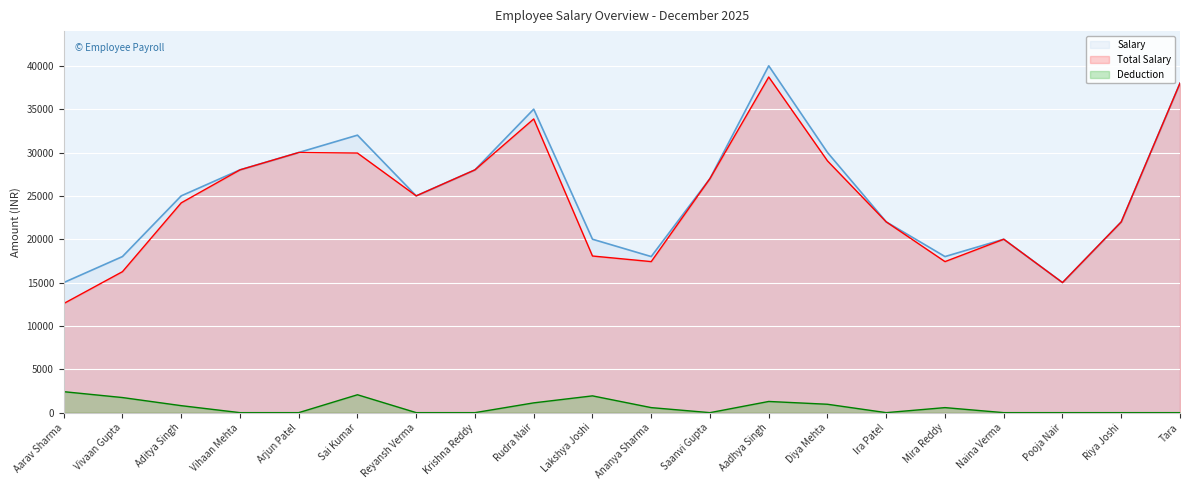

Reading left to right, extract all data points from this chart.

Salary: 15000.0	18000.0	25000.0	28000.0	30000.0	32000.0	25000.0	28000.0	35000.0	20000.0	18000.0	27000.0	40000.0	30000.0	22000.0	18000.0	20000.0	15000.0	22000.0	38000.0
Total Salary: 12580.6	16258.1	24193.5	28000.0	30000.0	29935.5	25000.0	28000.0	33871.0	18064.5	17419.4	27000.0	38709.7	29032.3	22000.0	17419.4	20000.0	15000.0	22000.0	38000.0
Deduction: 2419.4	1741.9	806.5	0.0	0.0	2064.5	0.0	0.0	1129.0	1935.5	580.6	0.0	1290.3	967.7	0.0	580.6	0.0	0.0	0.0	0.0